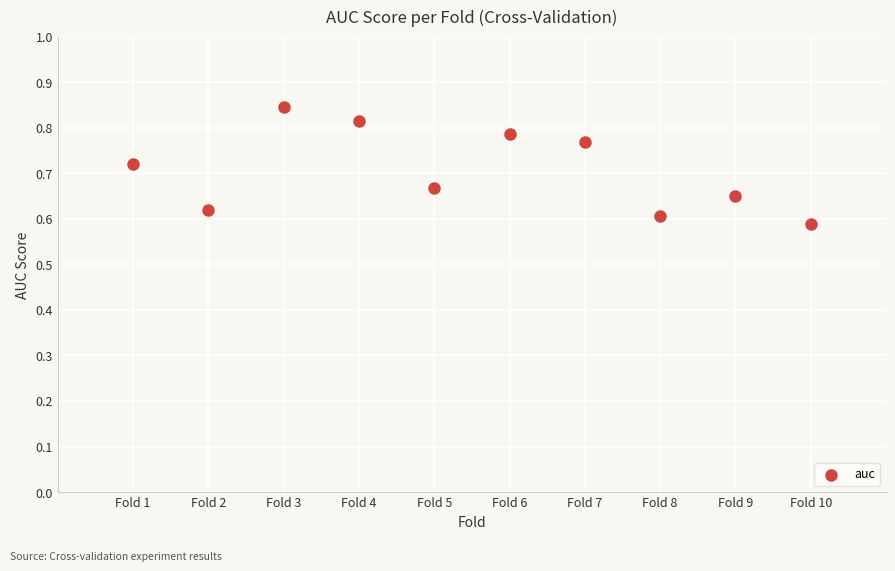

What is the range of X values (max minus min)?

9.0